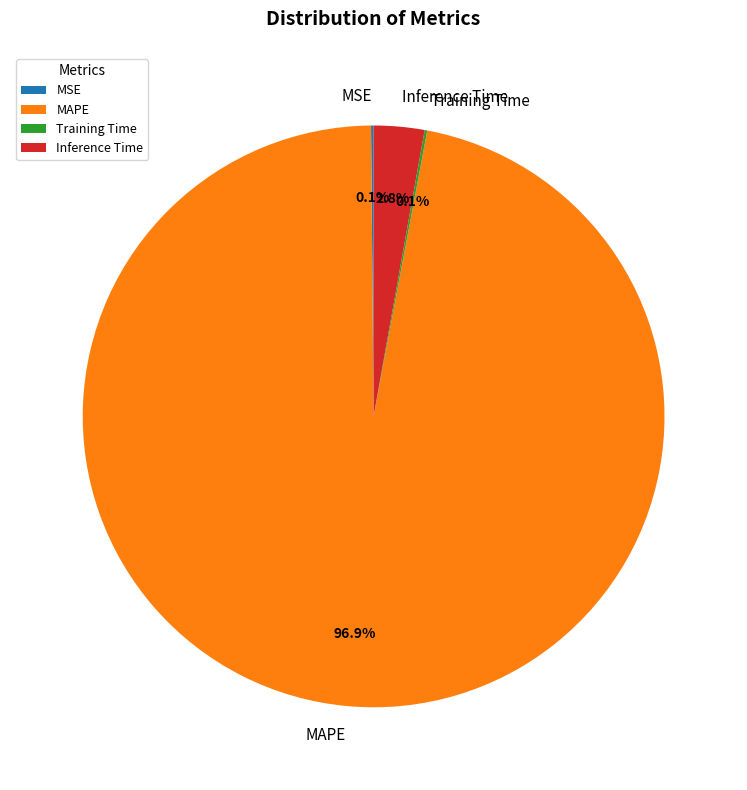

What percentage is NOT represented by Inference Time?

97.2%